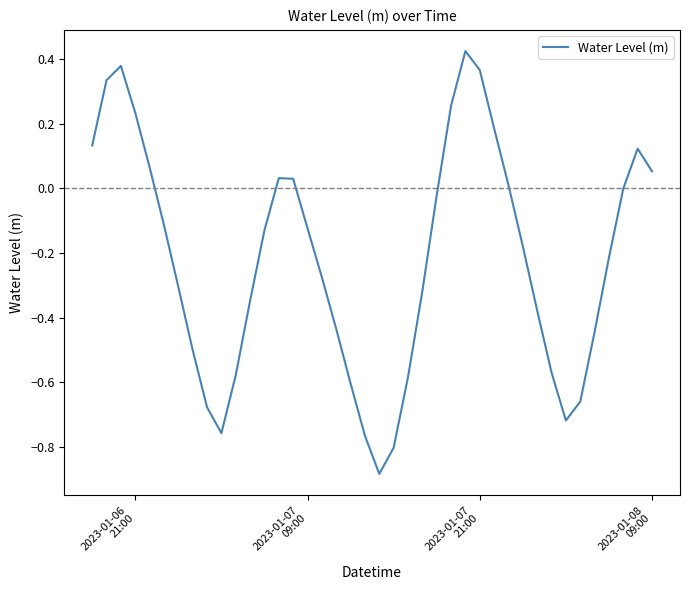

Does the chart have visible grid lines?

No